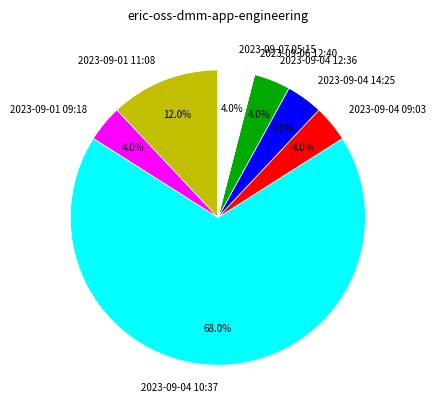

To the nearest percent, what percentage of the pie is 2023-09-07 05:15?

4%